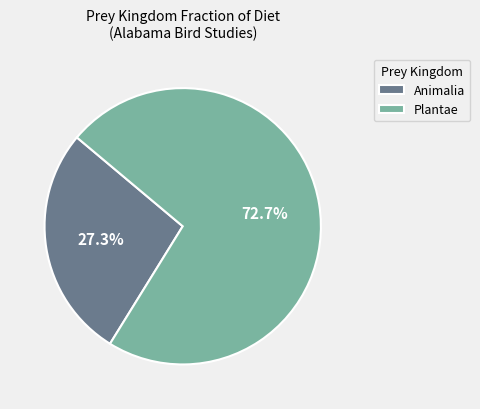

How many segments does this pie chart have?

2